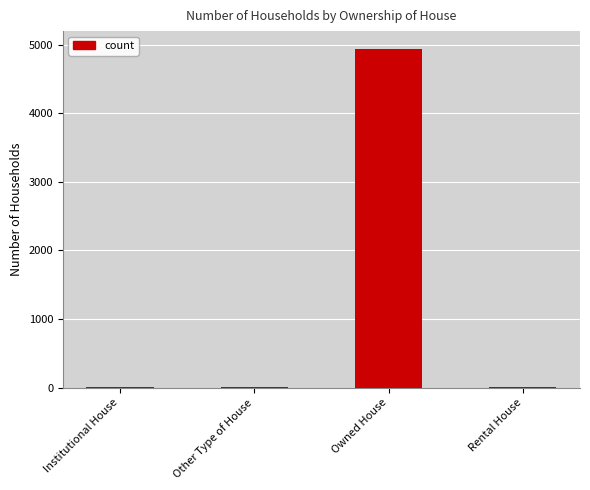

The chart shows a value of 4938 at Owned House. True or false?

True